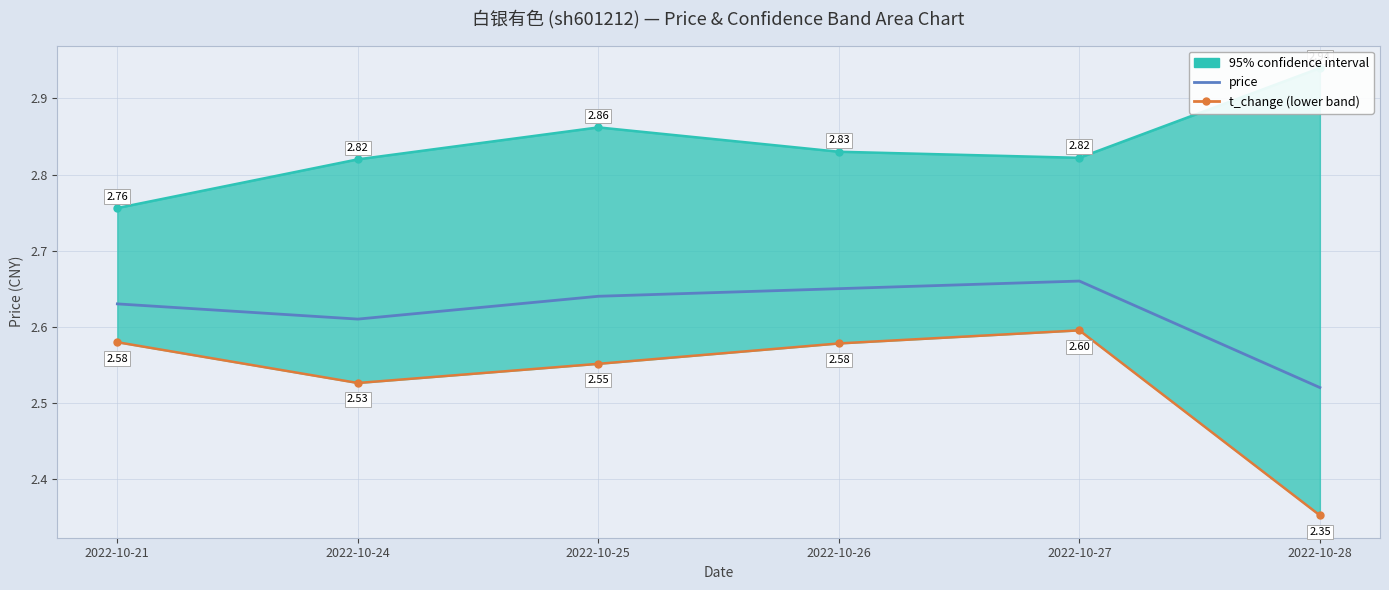

What is the average value of the price series?

2.6